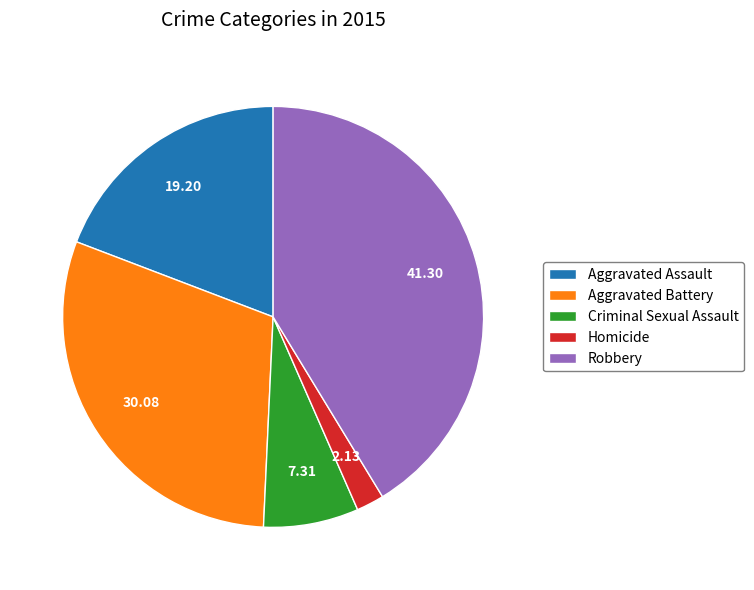

The Robbery slice represents 41% of the pie. True or false?

True